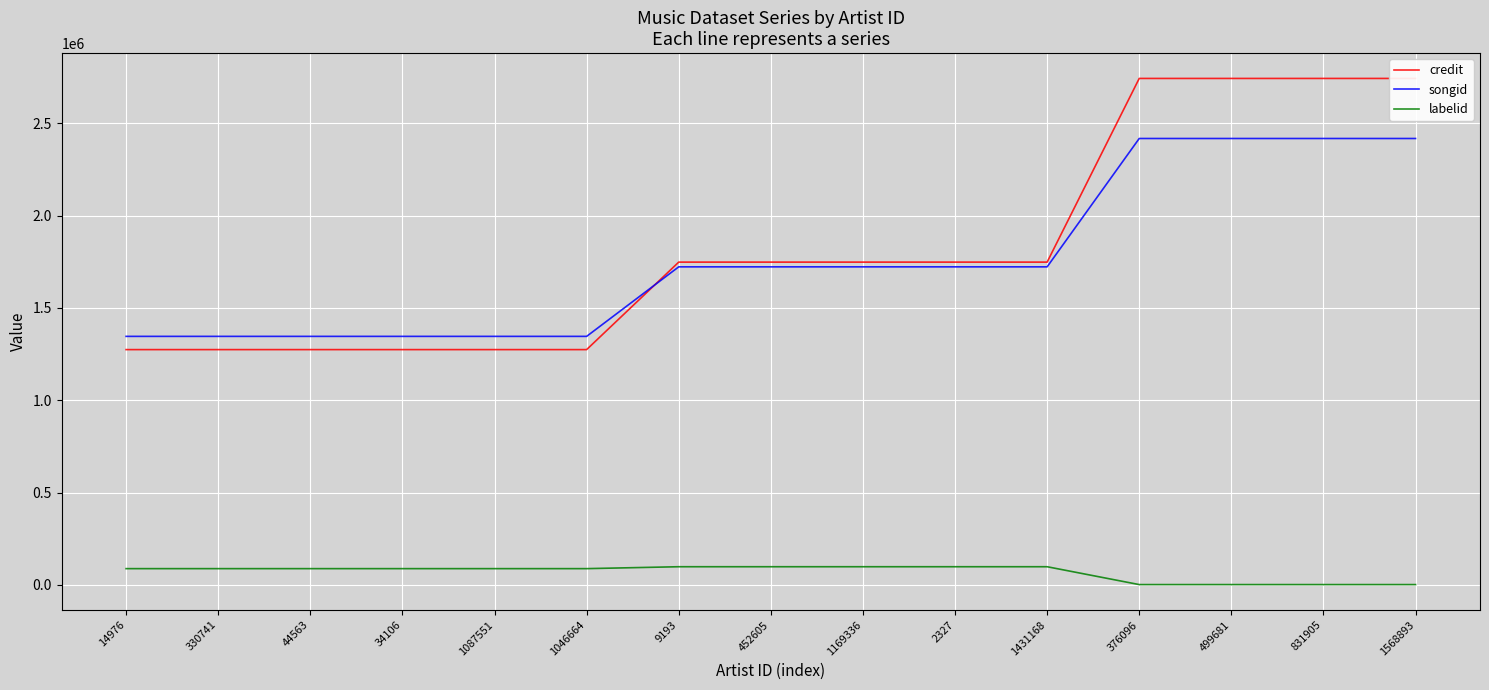

What are all the series names shown in the legend?

credit, songid, labelid